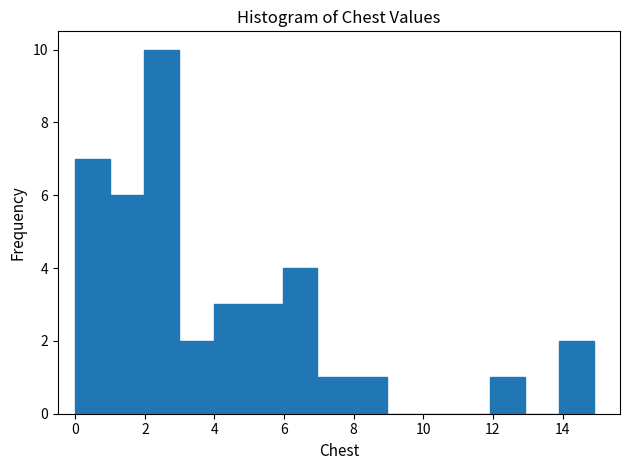

What is the height of the bar covering 5 to 6 on the x-axis? Neither the bar edges nor the heights are printed on the chart, so give them approximately, as read against the axes.

3